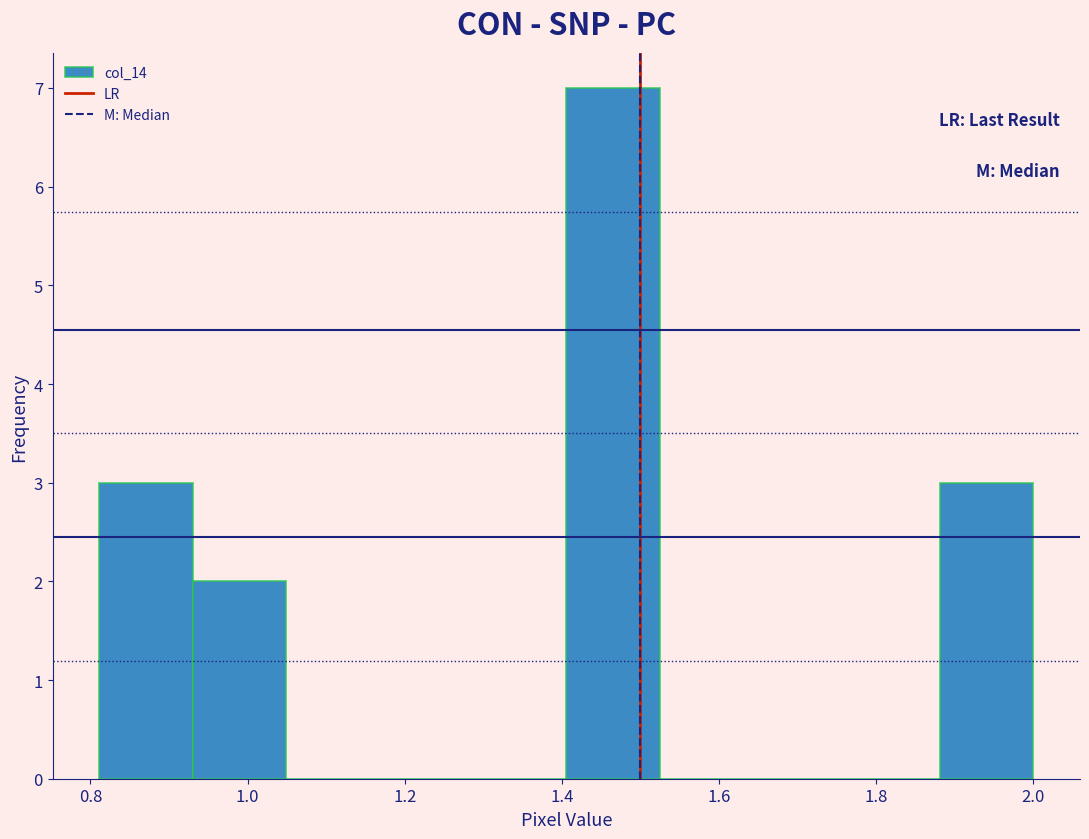

Reading left to right, list every bar in this chart as the range it spans on the x-axis followed by its height. Neither the bar edges nor the heights are printed on the chart, so give them approximately, as read against the axes.

0.82 to 0.94: 3
0.94 to 1.04: 2
1.04 to 1.16: 0
1.16 to 1.28: 0
1.28 to 1.40: 0
1.40 to 1.52: 7
1.52 to 1.64: 0
1.64 to 1.76: 0
1.76 to 1.88: 0
1.88 to 2.00: 3